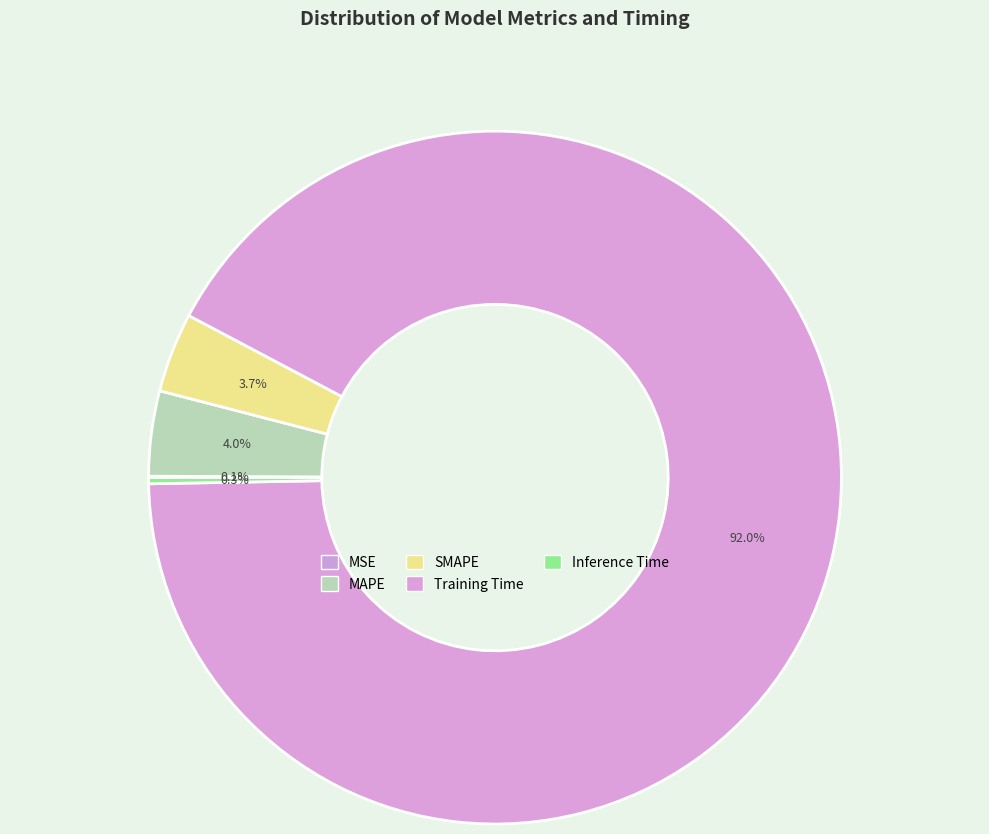

Rank the categories by value from lowest to highest.

MSE, Inference Time, SMAPE, MAPE, Training Time